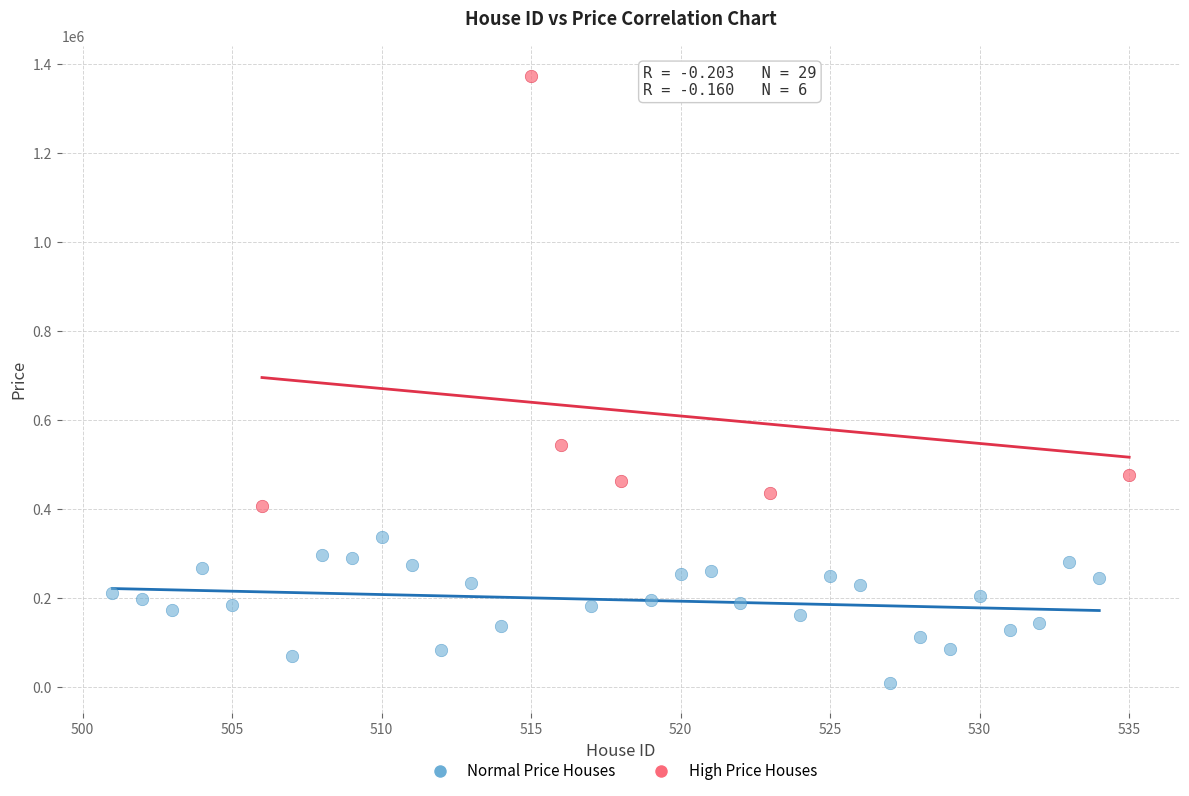

Which series reaches the minimum Y coordinate?

Normal Price Houses